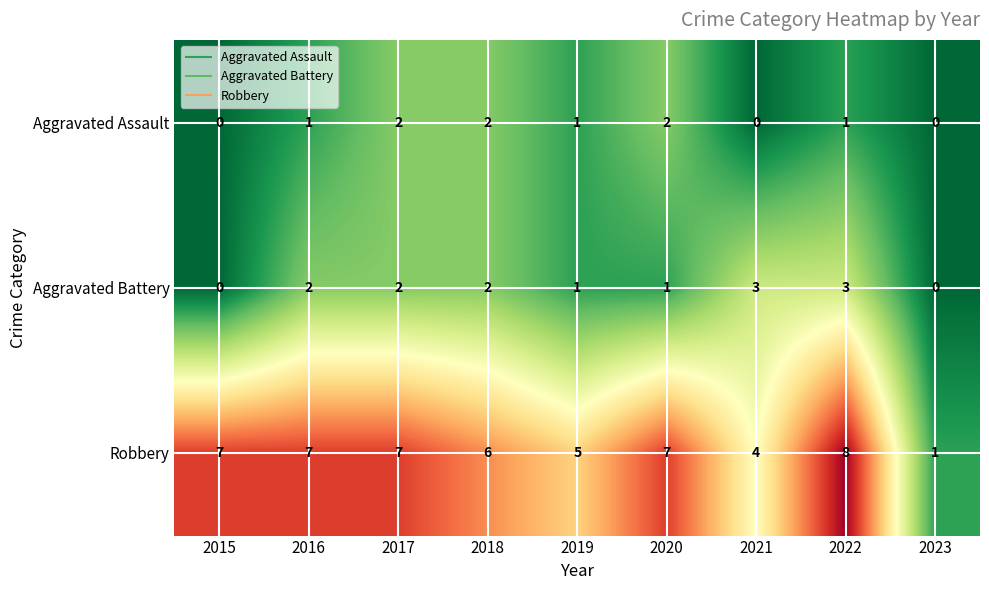

Reading left to right, extract all data points from this chart.

Aggravated Assault: 2015=0	2016=1	2017=2	2018=2	2019=1	2020=2	2021=0	2022=1	2023=0
Aggravated Battery: 2015=0	2016=2	2017=2	2018=2	2019=1	2020=1	2021=3	2022=3	2023=0
Robbery: 2015=7	2016=7	2017=7	2018=6	2019=5	2020=7	2021=4	2022=8	2023=1